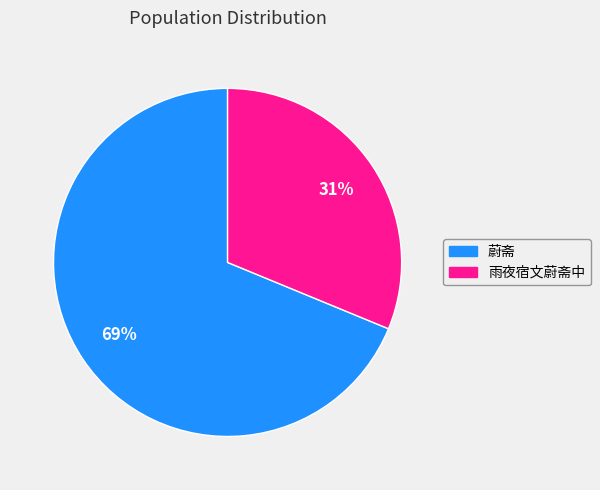

What is the ratio of the value at 蔚斋 to the value at 雨夜宿文蔚斋中?

2.2